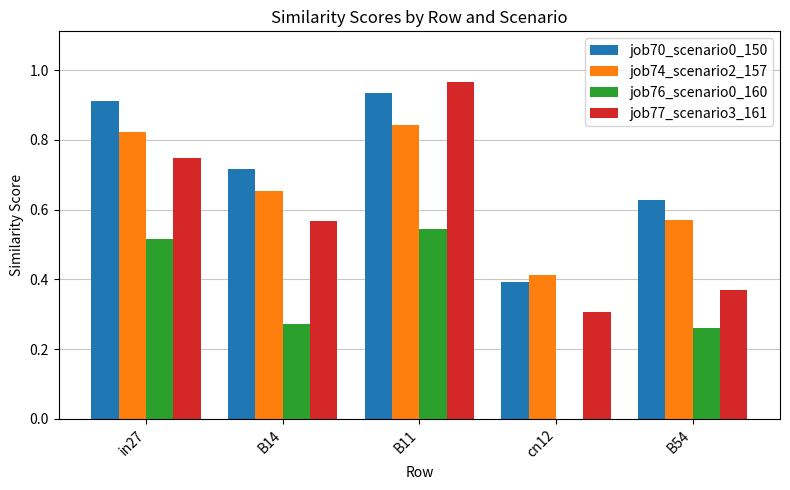

Between B11 and B54, which series saw the biggest shift?

job77_scenario3_161